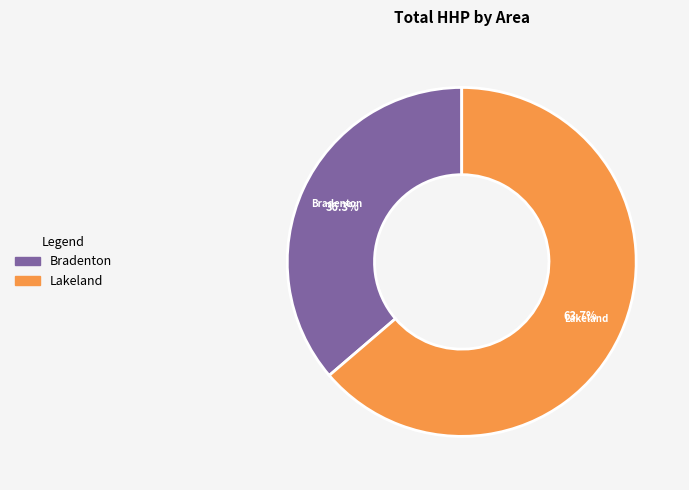

Is there any slice that represents more than half of the pie?

Yes